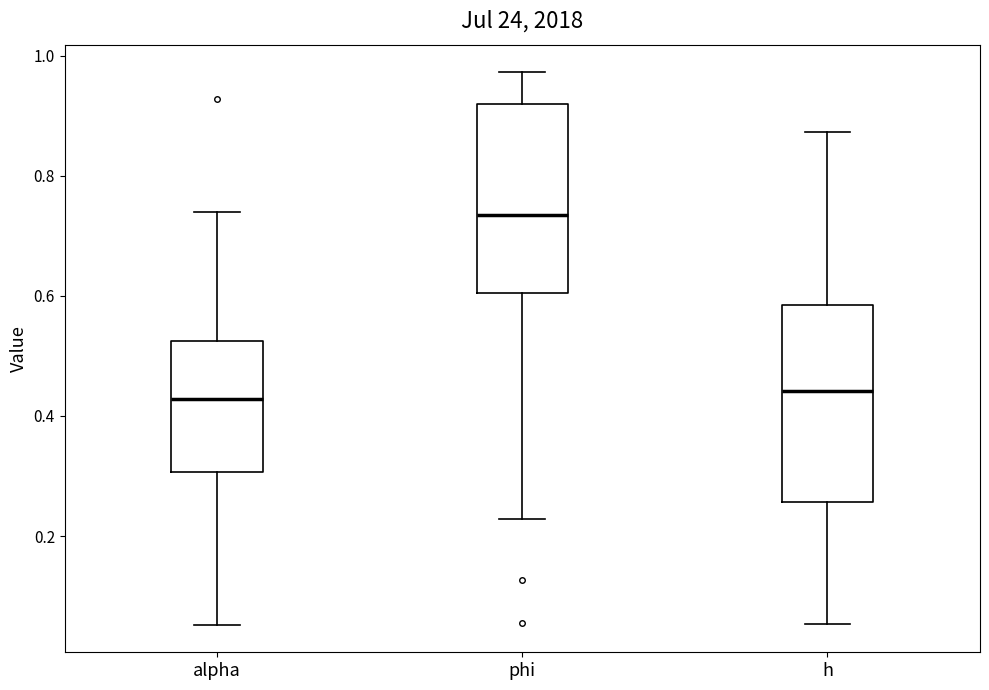

Reading left to right, transcribe this box plot: for each box, give where its median line is, the range the box spans, and where its two whiskers end, as read against the y-axis. The values are not printed on the chart, so give them approximately, as read against the axis.

alpha: median 0.42, box 0.30 to 0.52, whiskers 0.06 to 0.74
phi: median 0.74, box 0.60 to 0.92, whiskers 0.22 to 0.98
h: median 0.44, box 0.26 to 0.58, whiskers 0.06 to 0.88